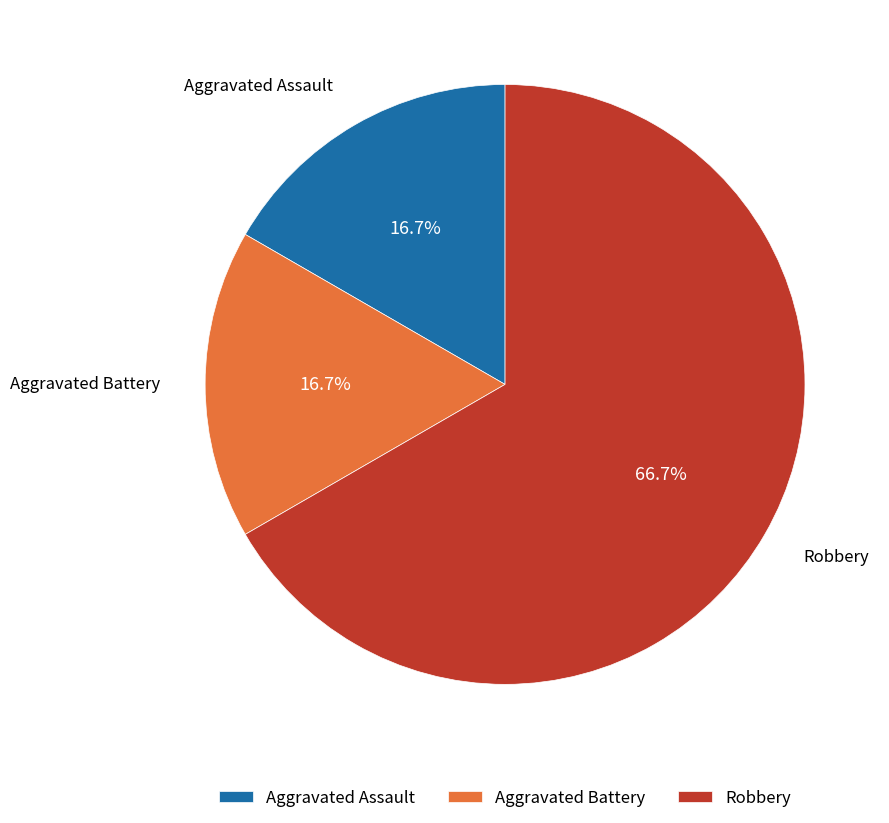

What percentage is the Aggravated Battery slice, to the nearest percent?

17%